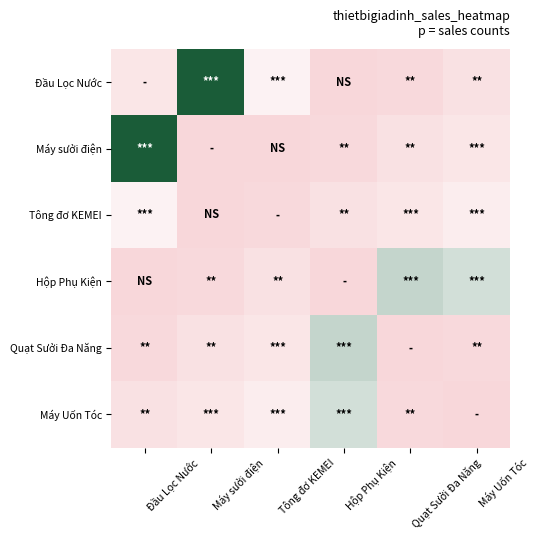

Reading left to right, list all the values displayed in this chart.

Đầu Lọc Nước: Đầu Lọc Nước=6	Máy sưởi điện=32	Tông đơ KEMEI=11	Hộp Phụ Kiện=0	Quạt Sưởi Đa Năng=1	Máy Uốn Tóc=4
Máy sưởi điện: Đầu Lọc Nước=32	Máy sưởi điện=0	Tông đơ KEMEI=0	Hộp Phụ Kiện=1	Quạt Sưởi Đa Năng=4	Máy Uốn Tóc=6
Tông đơ KEMEI: Đầu Lọc Nước=11	Máy sưởi điện=0	Tông đơ KEMEI=1	Hộp Phụ Kiện=4	Quạt Sưởi Đa Năng=6	Máy Uốn Tóc=9
Hộp Phụ Kiện: Đầu Lọc Nước=0	Máy sưởi điện=1	Tông đơ KEMEI=4	Hộp Phụ Kiện=0	Quạt Sưởi Đa Năng=20	Máy Uốn Tóc=19
Quạt Sưởi Đa Năng: Đầu Lọc Nước=1	Máy sưởi điện=4	Tông đơ KEMEI=6	Hộp Phụ Kiện=20	Quạt Sưởi Đa Năng=0	Máy Uốn Tóc=1
Máy Uốn Tóc: Đầu Lọc Nước=4	Máy sưởi điện=6	Tông đơ KEMEI=9	Hộp Phụ Kiện=19	Quạt Sưởi Đa Năng=1	Máy Uốn Tóc=0